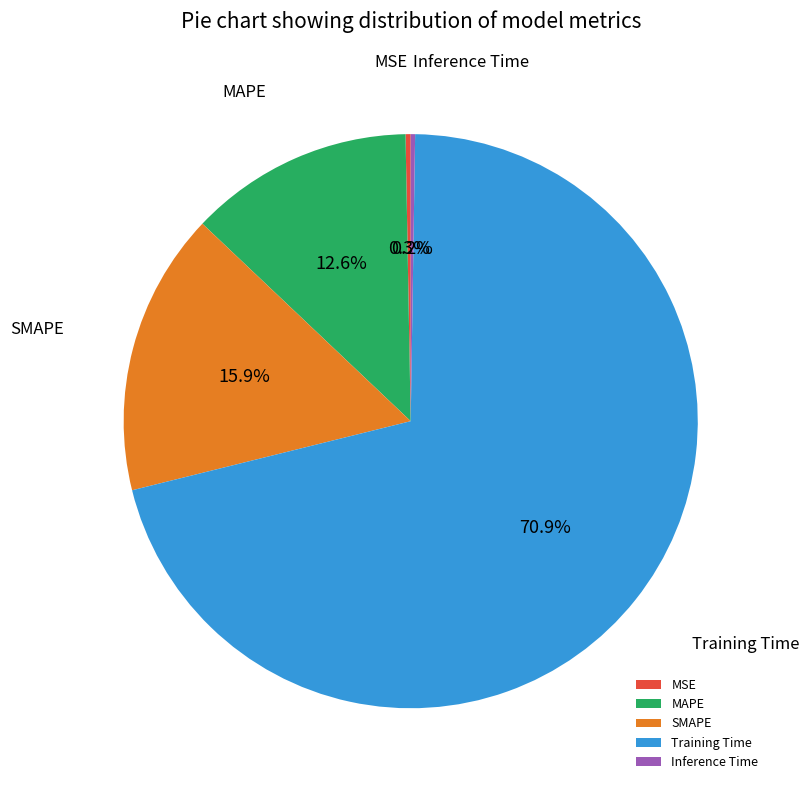

To the nearest percent, what portion does MAPE represent?

13%